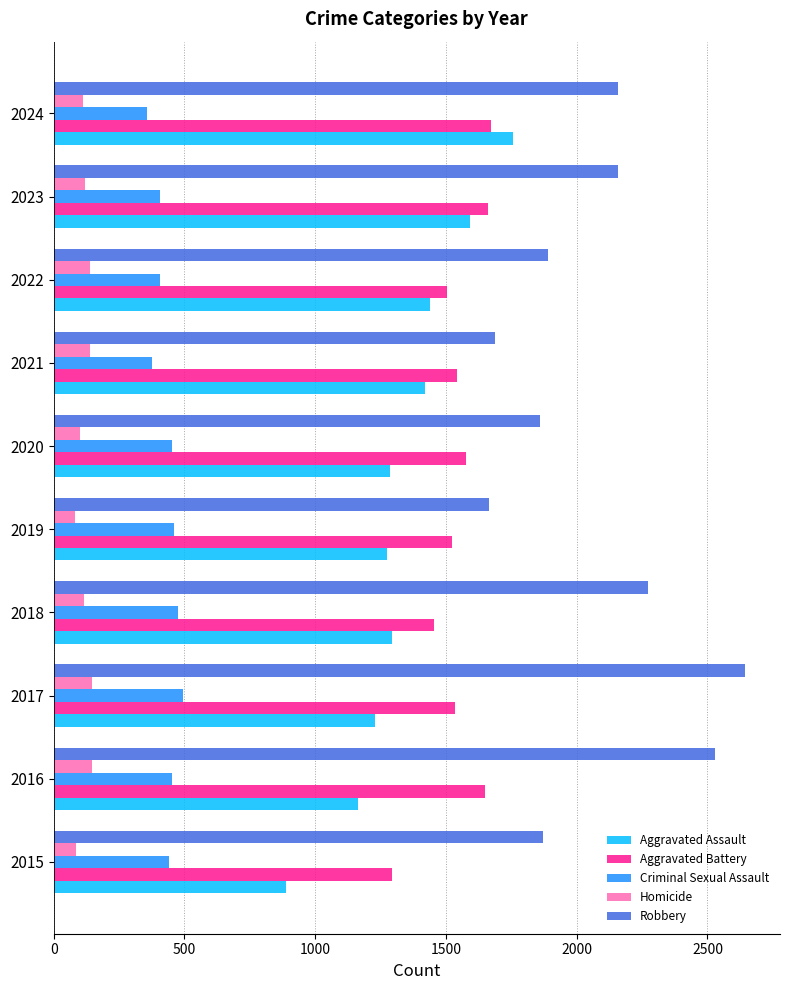

What are all the series names shown in the legend?

Aggravated Assault, Aggravated Battery, Criminal Sexual Assault, Homicide, Robbery